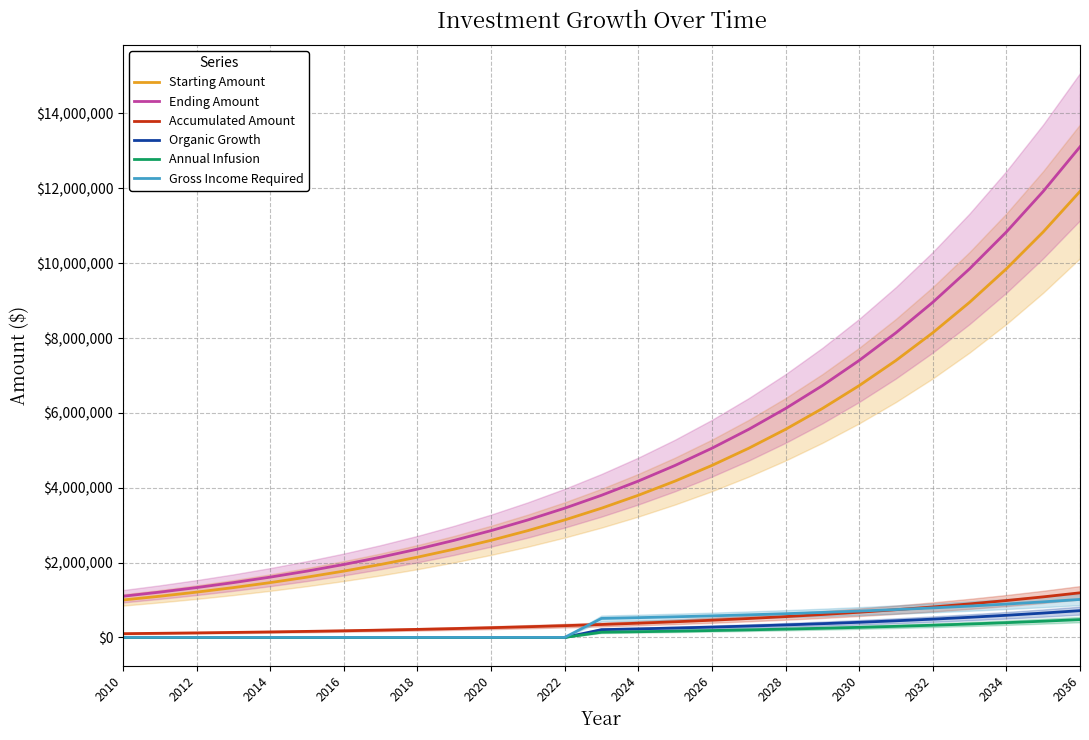

True or false: Starting Amount and Gross Income Required intersect in this chart.

False